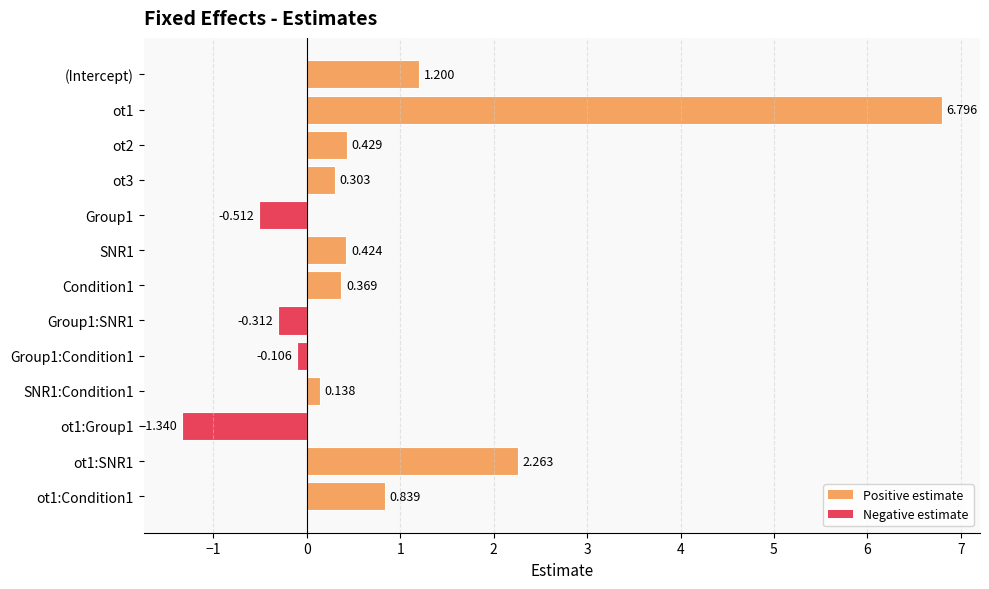

Count the number of values greater than 0.

9